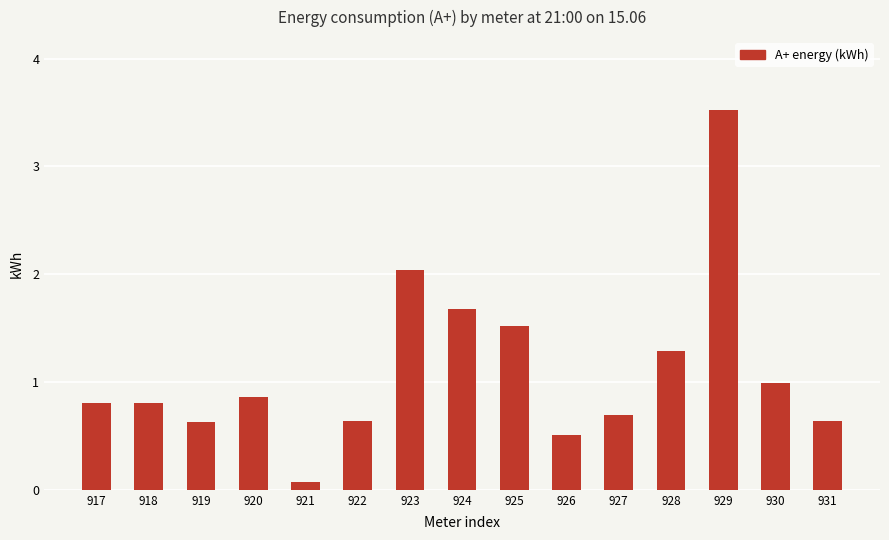

What is the difference between the values at 917 and 920?

0.1